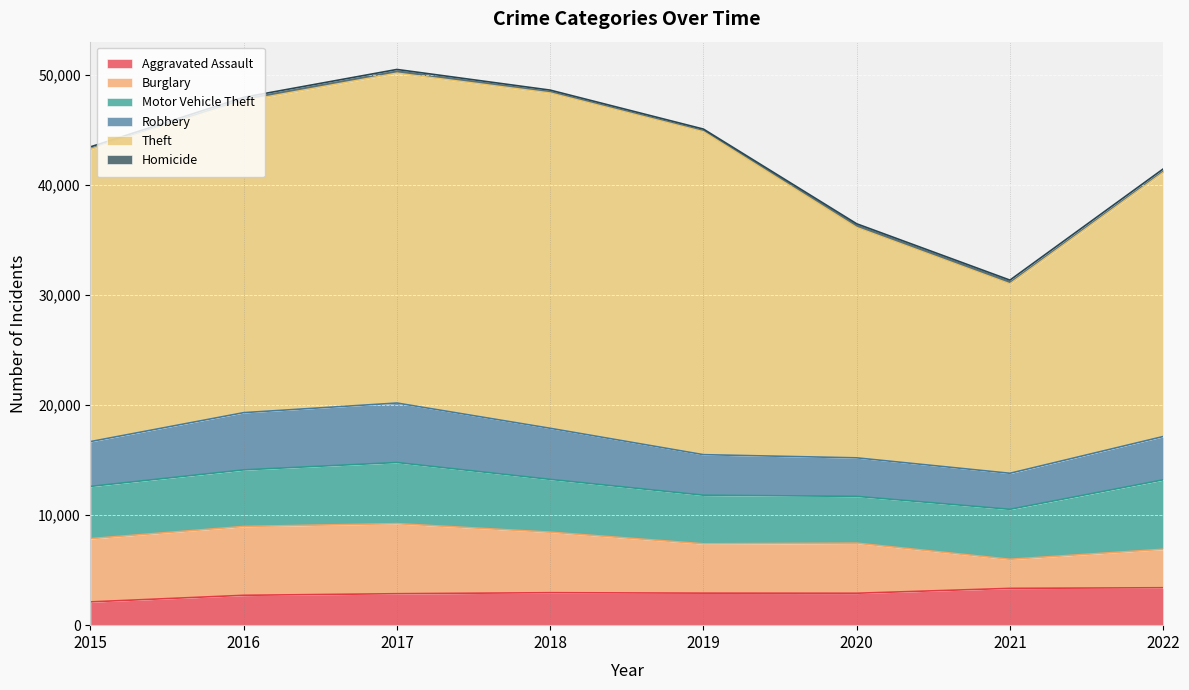

How many times do Robbery and Burglary cross each other?

1